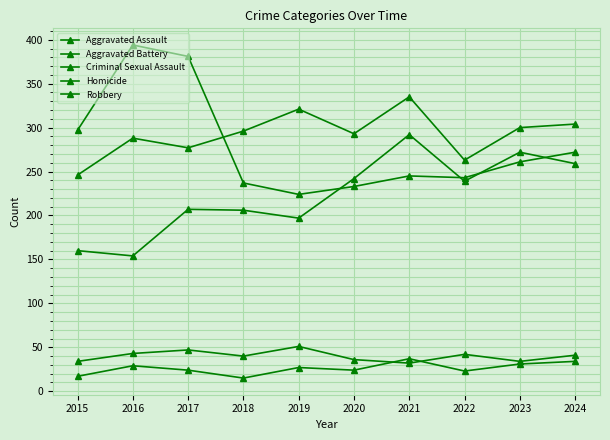

Reading right to left, extract all data points from this chart.

Aggravated Assault: 2024=259	2023=272	2022=239	2021=292	2020=242	2019=197	2018=206	2017=207	2016=154	2015=160
Aggravated Battery: 2024=304	2023=300	2022=263	2021=335	2020=293	2019=321	2018=296	2017=277	2016=288	2015=246
Criminal Sexual Assault: 2024=41	2023=34	2022=42	2021=32	2020=36	2019=51	2018=40	2017=47	2016=43	2015=34
Homicide: 2024=34	2023=31	2022=23	2021=37	2020=24	2019=27	2018=15	2017=24	2016=29	2015=17
Robbery: 2024=272	2023=261	2022=243	2021=245	2020=233	2019=224	2018=237	2017=381	2016=394	2015=297